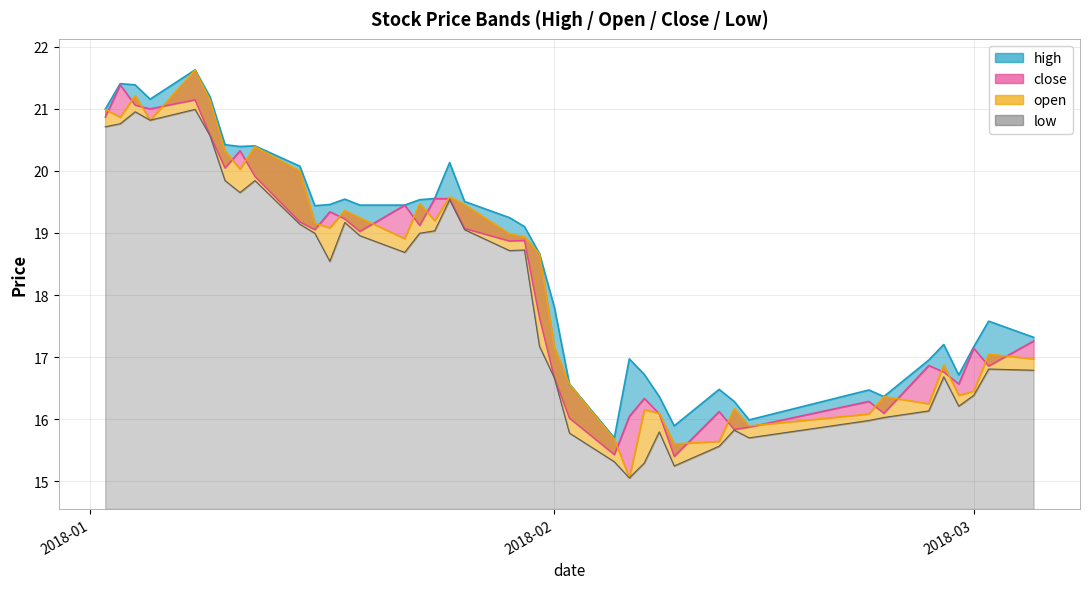

True or false: low has a value of 33.4 at 2018-01-30.

False